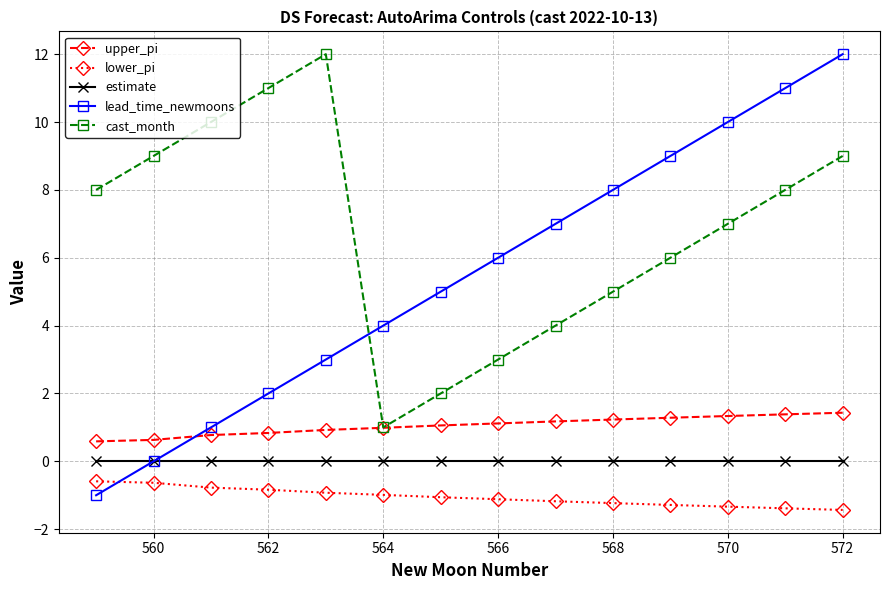

What is the minimum value for lower_pi?

-1.4